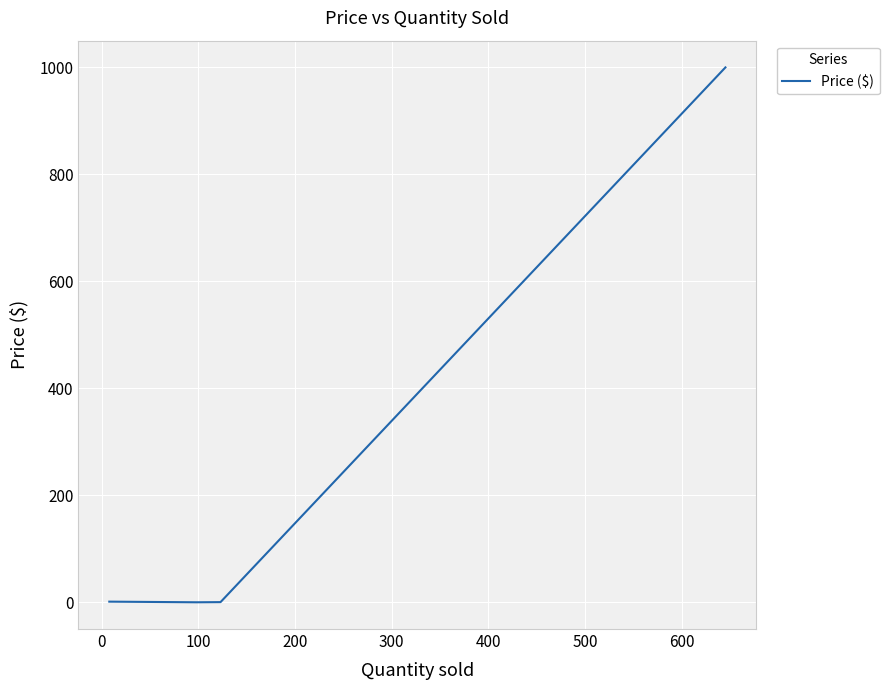

What is the greatest value displayed?

1000.0